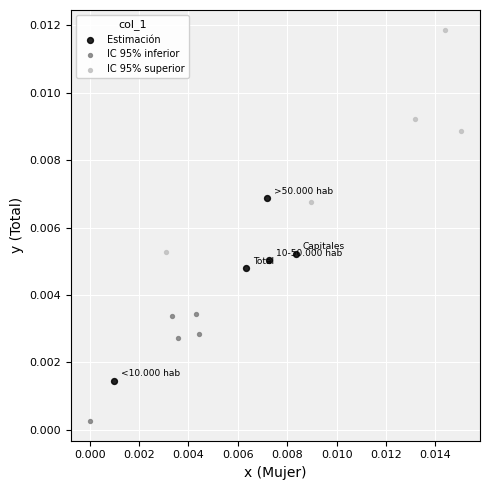

Which series reaches the maximum Y coordinate?

IC 95% superior